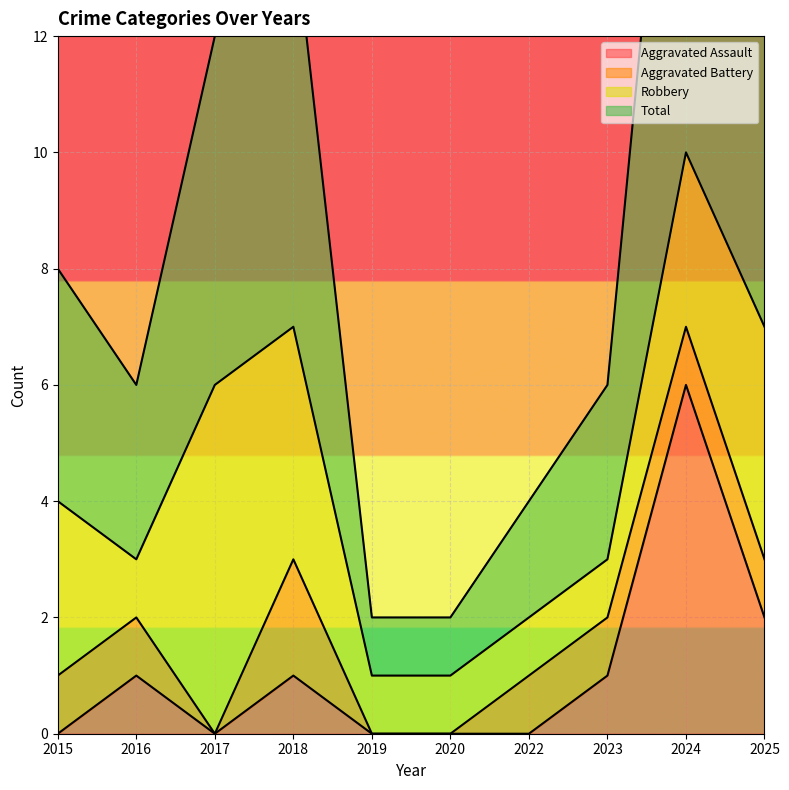

Is it true that Aggravated Assault equals 1 at 2016?

True